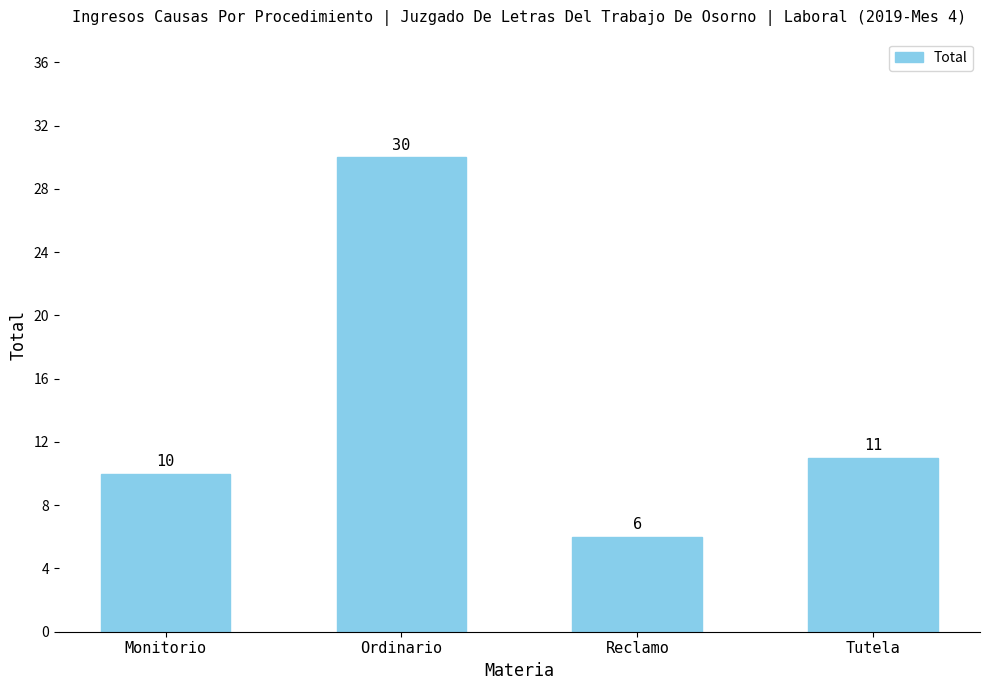

What is the value of the 4th bar from the left?

11